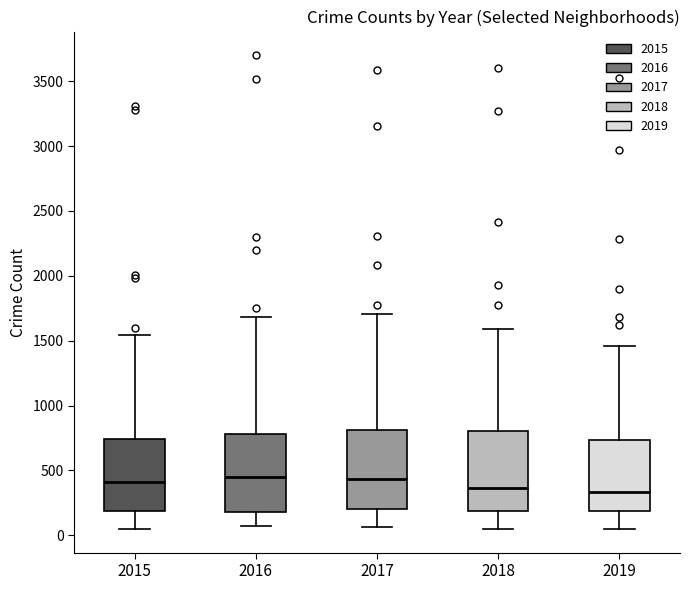

Reading left to right, read every box against the y-axis: the position of its median line, the range the box covers, and the ends of its whiskers. The values are not printed on the chart, so give them approximately, as read against the axis.

2015: median 400, box 200 to 750, whiskers 50 to 1550
2016: median 450, box 200 to 800, whiskers 50 to 1700
2017: median 450, box 200 to 800, whiskers 50 to 1700
2018: median 350, box 200 to 800, whiskers 50 to 1600
2019: median 350, box 200 to 750, whiskers 50 to 1450